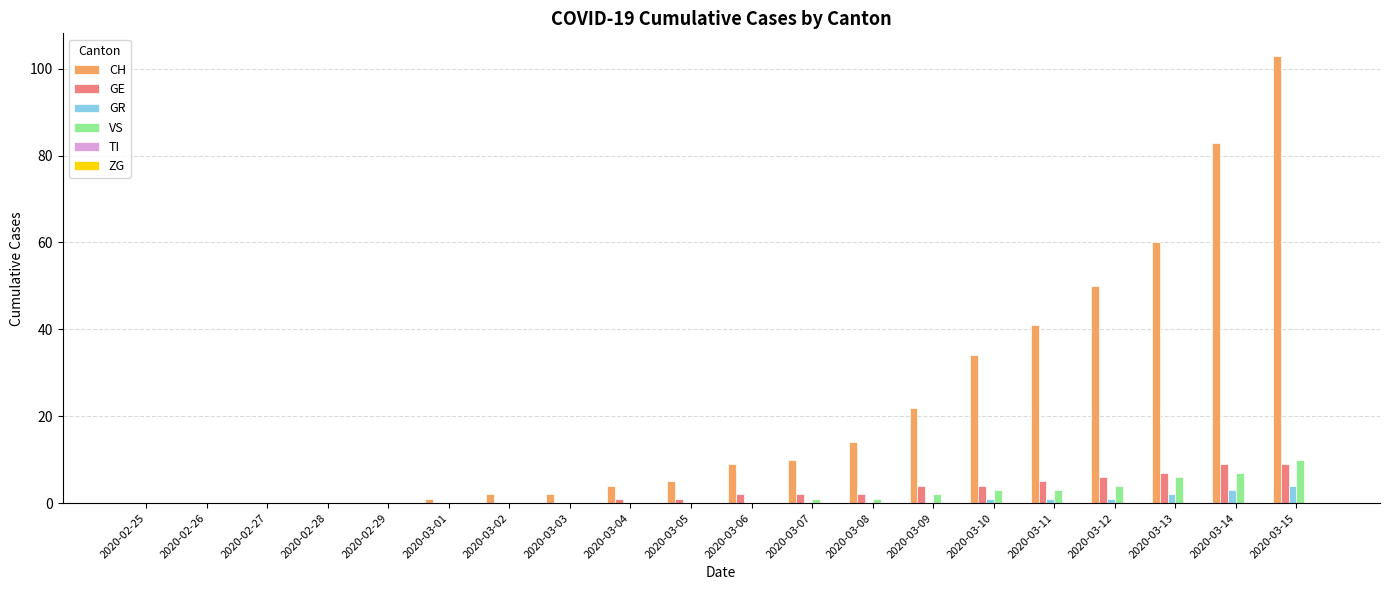

True or false: GR has a value of 0 at 2020-03-03.

True